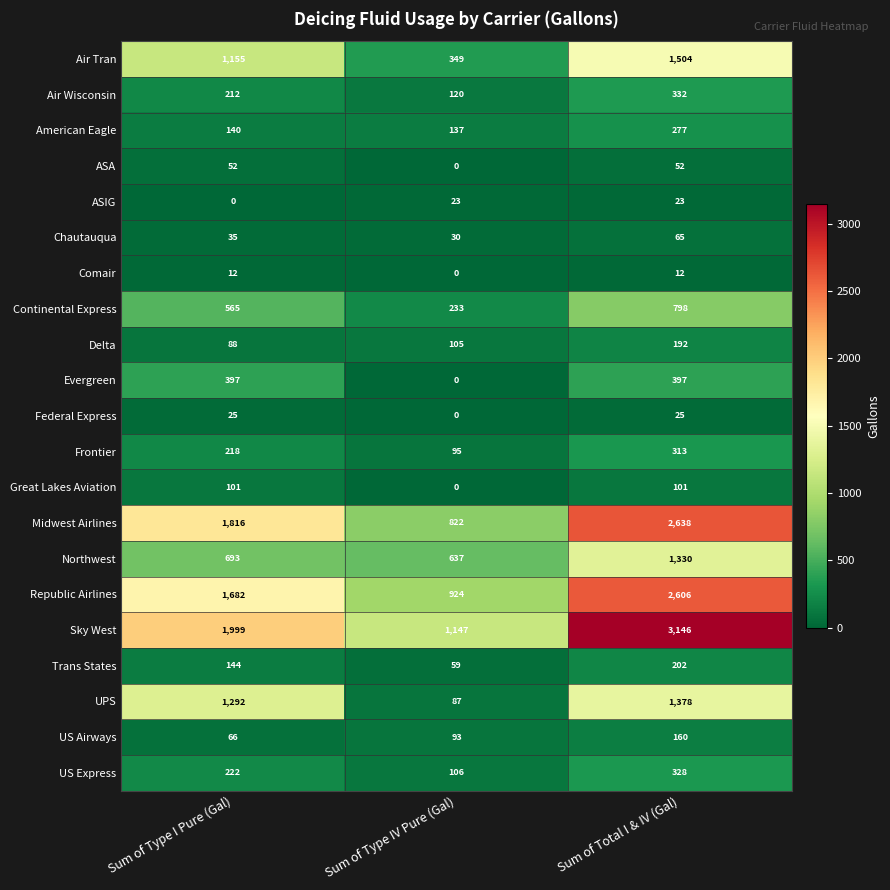

What is the total value across all series at Sum of Total I & IV (Gal)?

15879